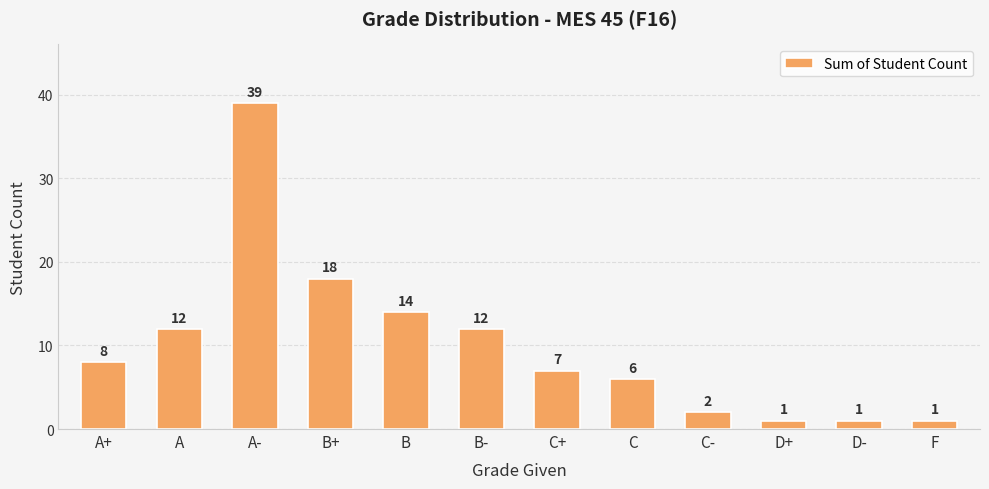

How many distinct data groups are displayed?

1